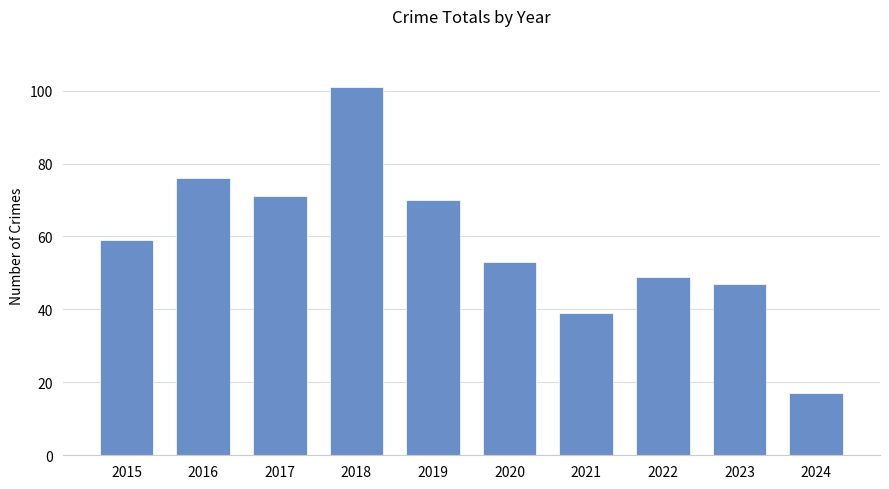

How many data points are less than 59?

5